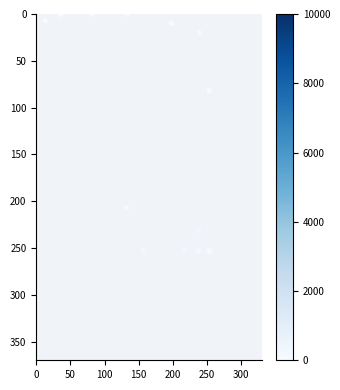

What Y value in the scatter plot is closest to 127?

82